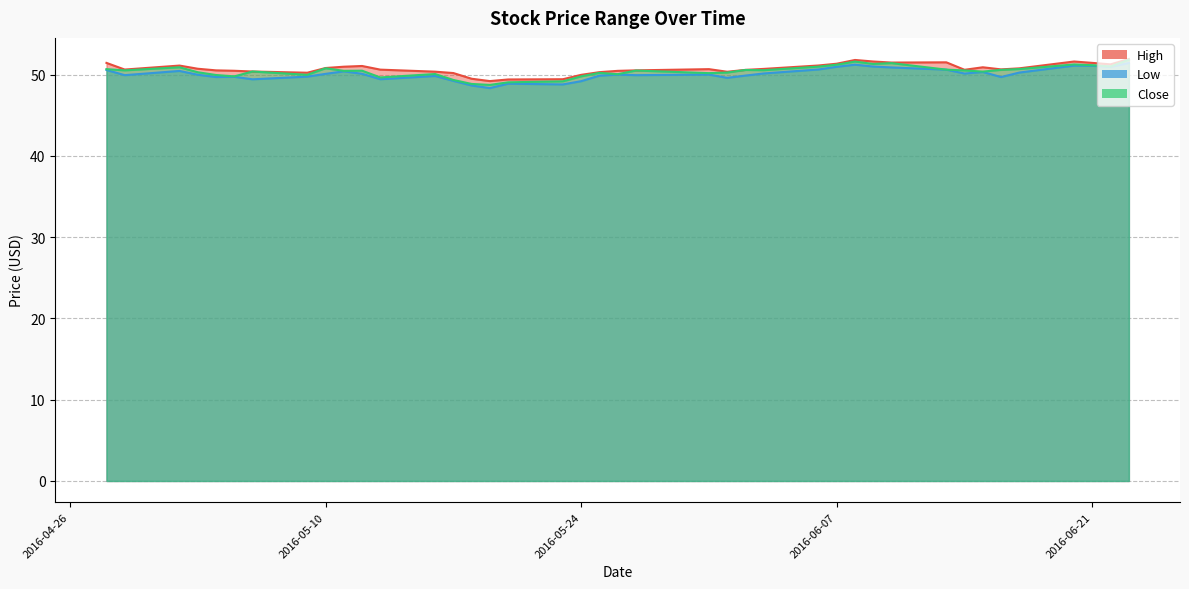

What is the minimum value for Close?

48.7